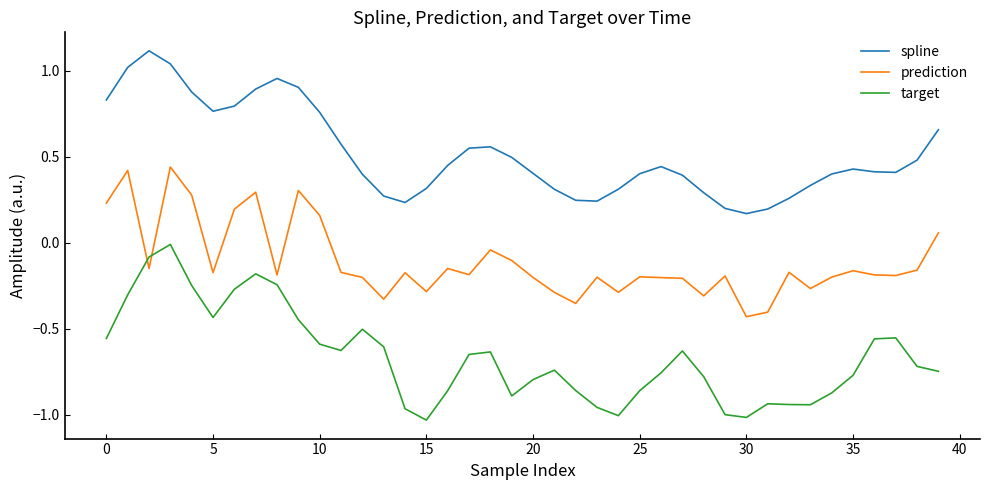

What are all the series names shown in the legend?

spline, prediction, target